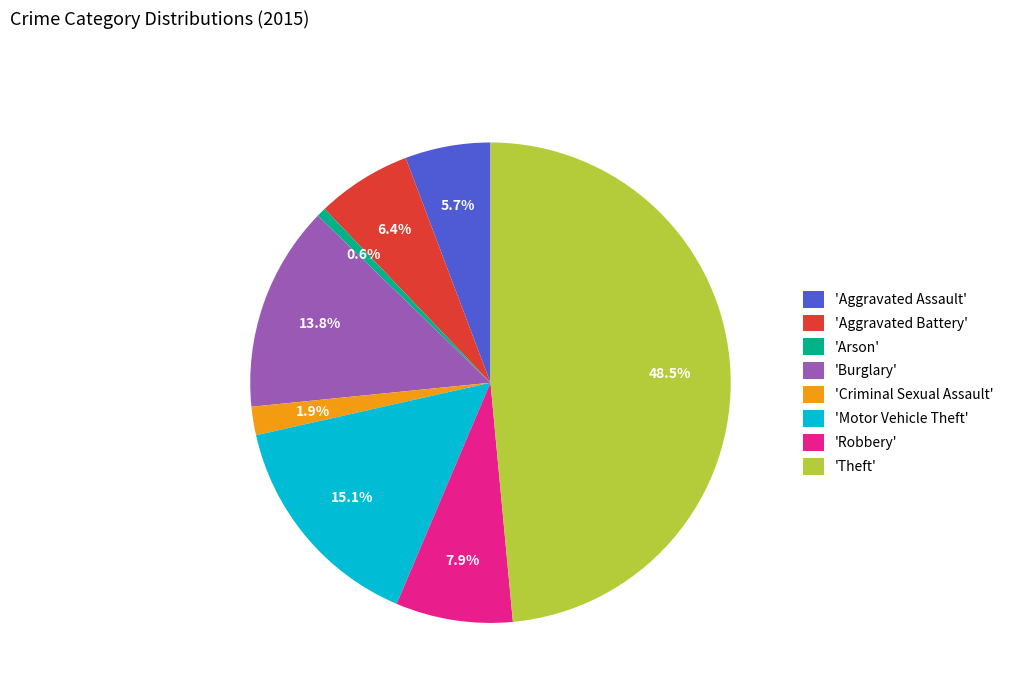

How much of the chart is everything except 'Motor Vehicle Theft'?

84.9%